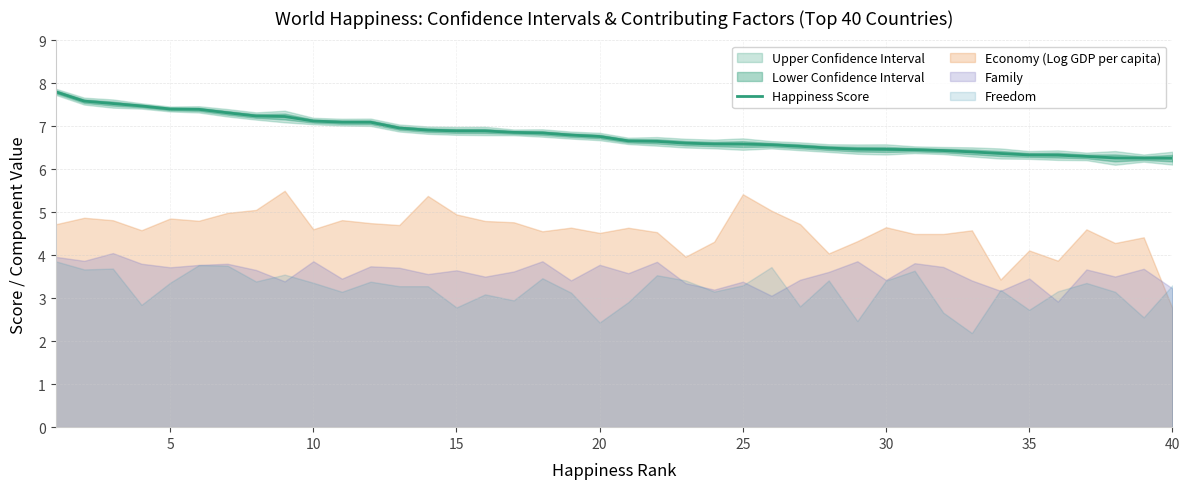

How many categories are shown in the chart?

40